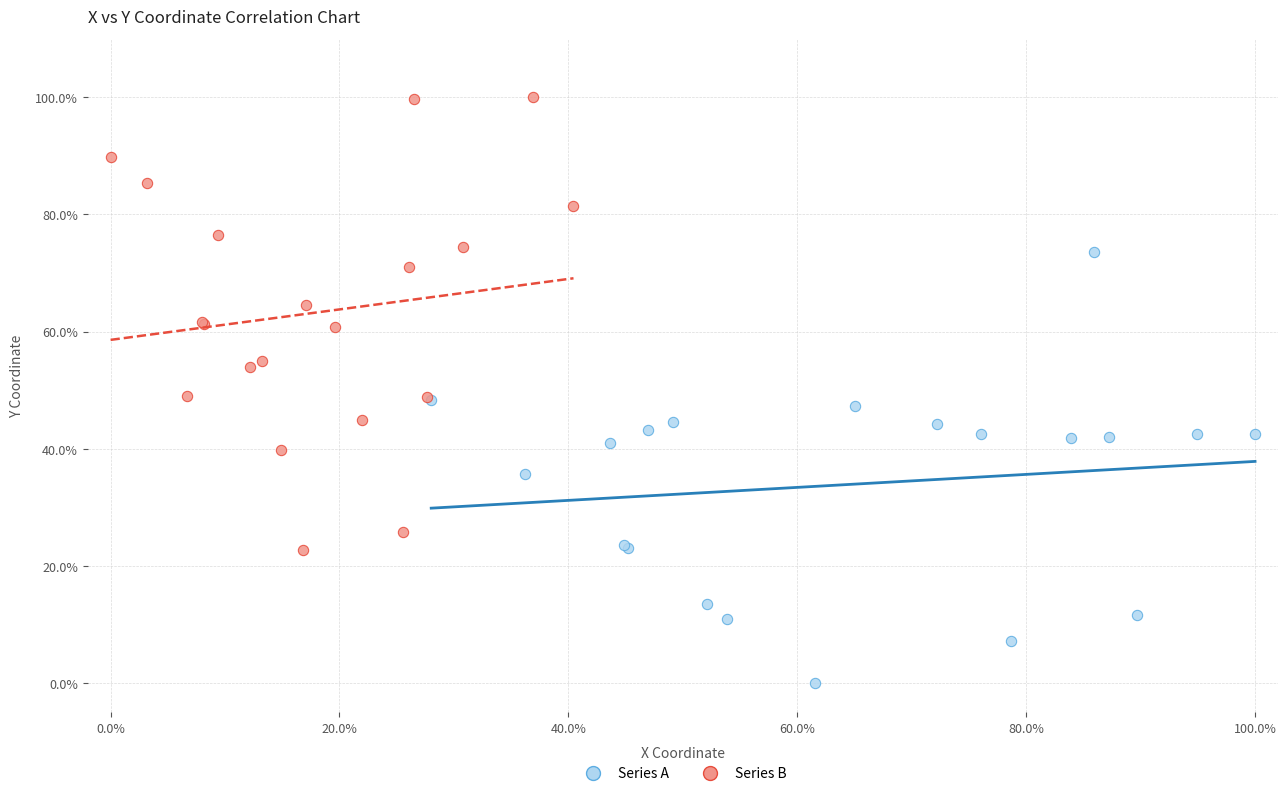

Which series has the largest Y range (max minus min)?

Series B